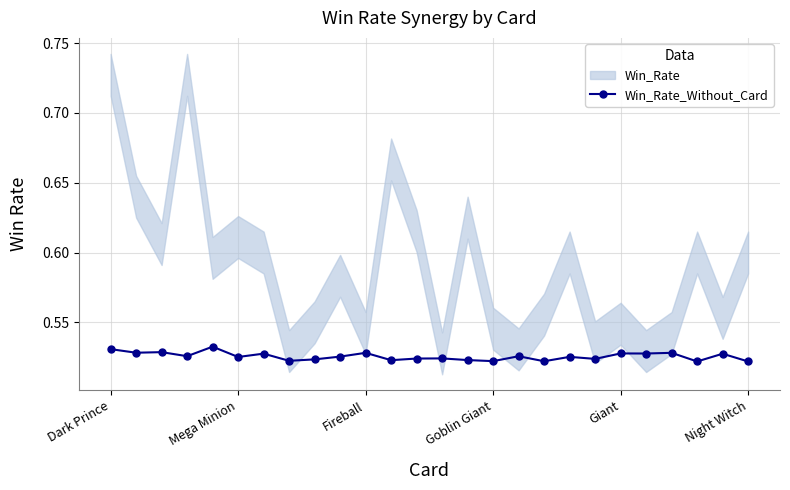

How many Win_Rate_Without_Card values are between 0 and 1?

26